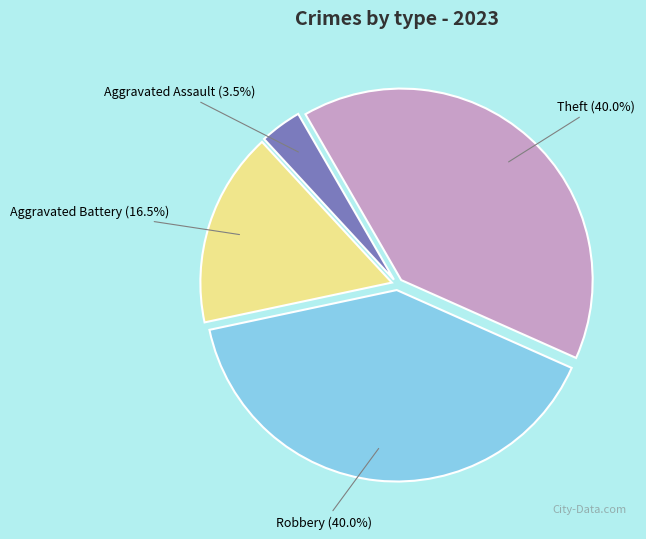

Does any single category account for the majority?

No